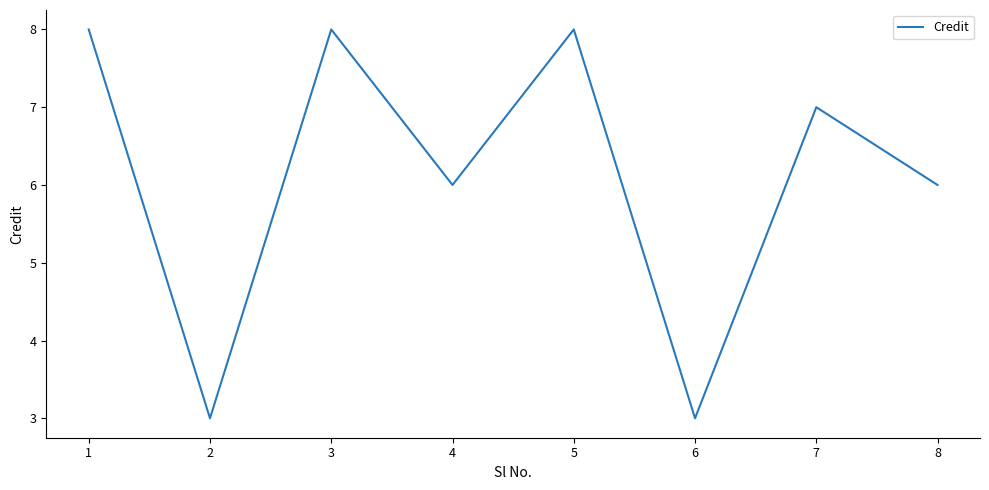

How many series are shown in this chart?

1